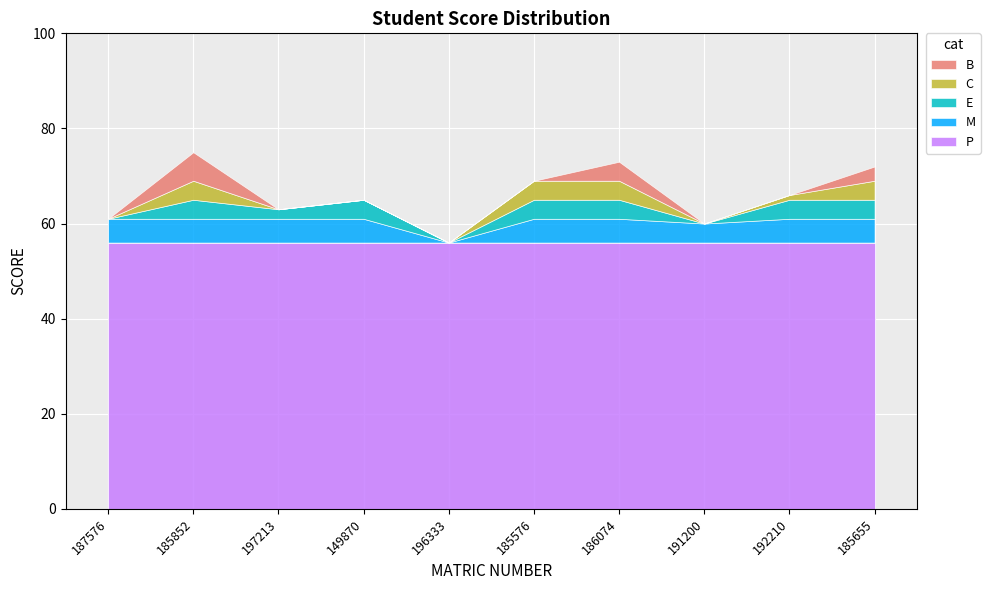

List the labels in order of value, smallest first.

196333, 191200, 187576, 197213, 149870, 192210, 185576, 185655, 186074, 185852